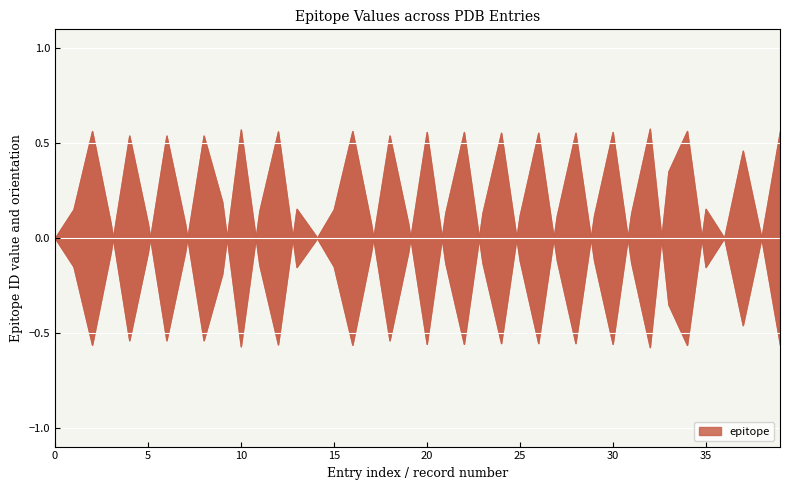

Is it true that the value at 32 is 816843?

False